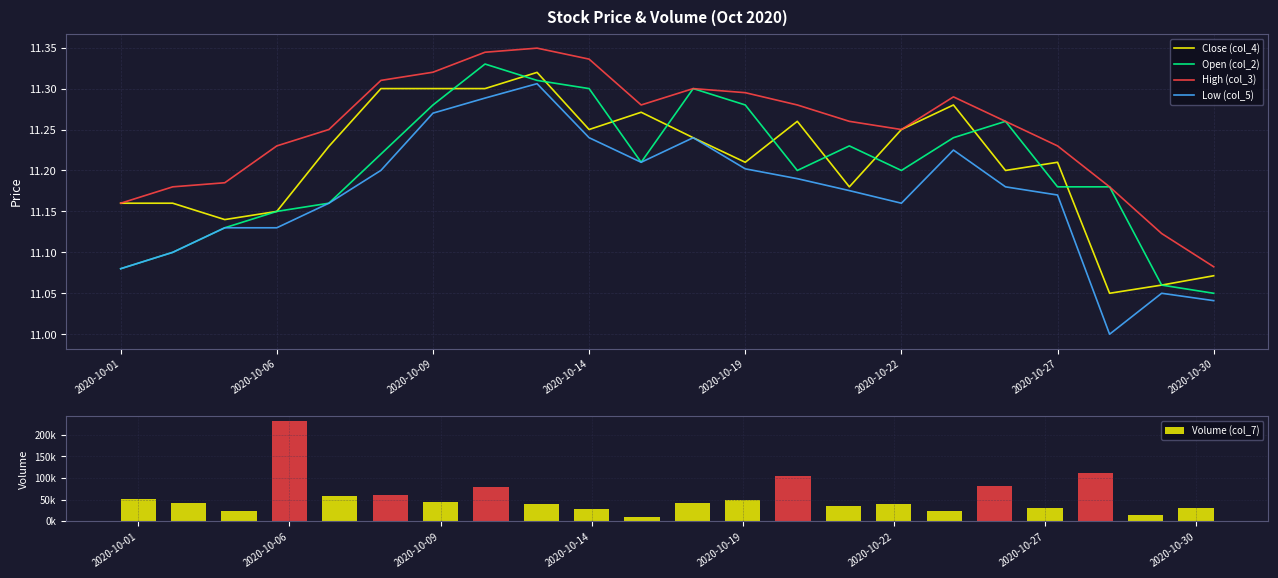

True or false: Low (col_5) and High (col_3) intersect in this chart.

False